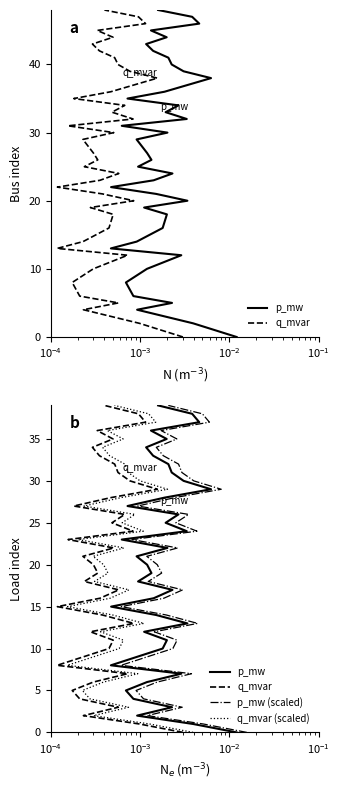

True or false: q_mvar and q_mvar (scaled) intersect in this chart.

False